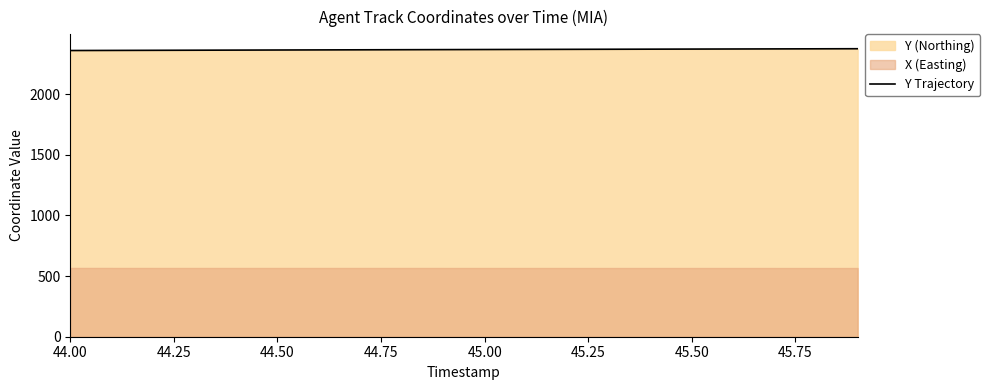

Reading left to right, extract all data points from this chart.

2358.8	2359.7	2360.5	2361.4	2362.2	2363.0	2363.9	2364.7	2365.5	2366.2	2367.0	2367.8	2368.5	2369.3	2370.0	2370.7	2371.4	2372.1	2372.8	2373.6